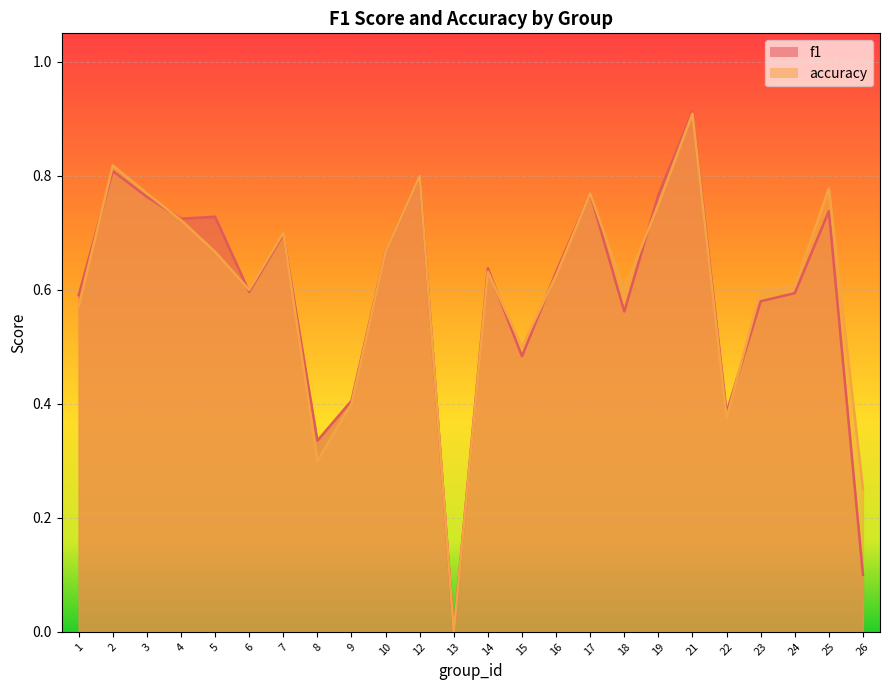

How many lines are shown in the chart?

2